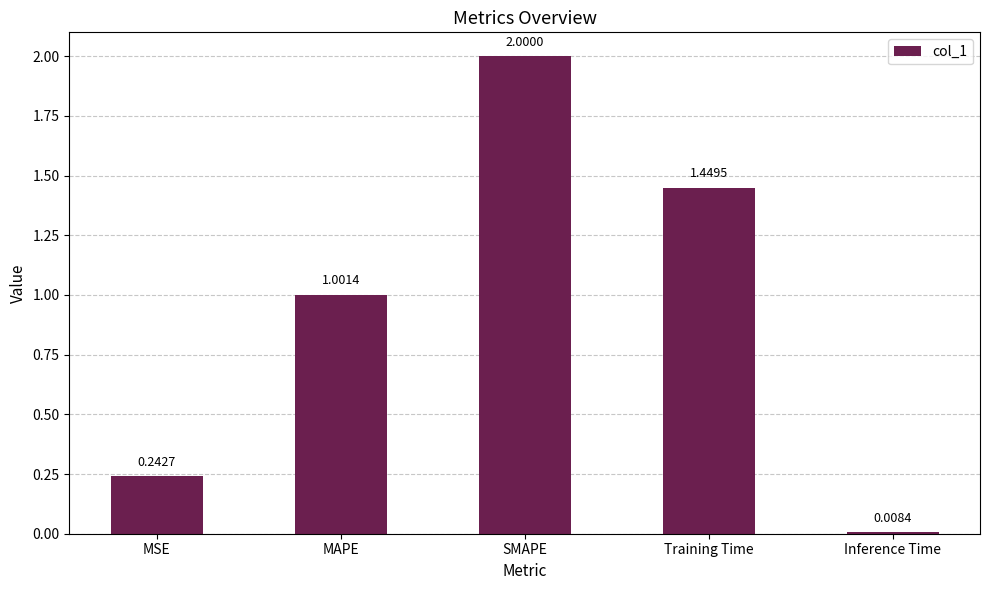

Which has a higher value, MAPE or Training Time?

Training Time